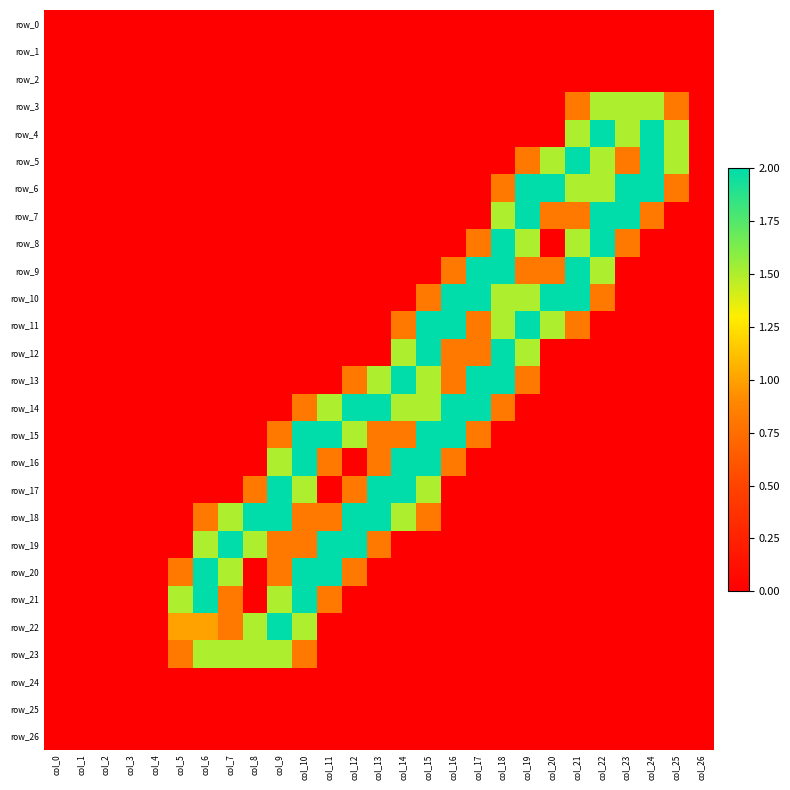

At col_5, list the series in order from smallest to largest.

row_0, row_1, row_2, row_3, row_4, row_5, row_6, row_7, row_8, row_9, row_10, row_11, row_12, row_13, row_14, row_15, row_16, row_17, row_18, row_19, row_24, row_25, row_26, row_20, row_23, row_22, row_21